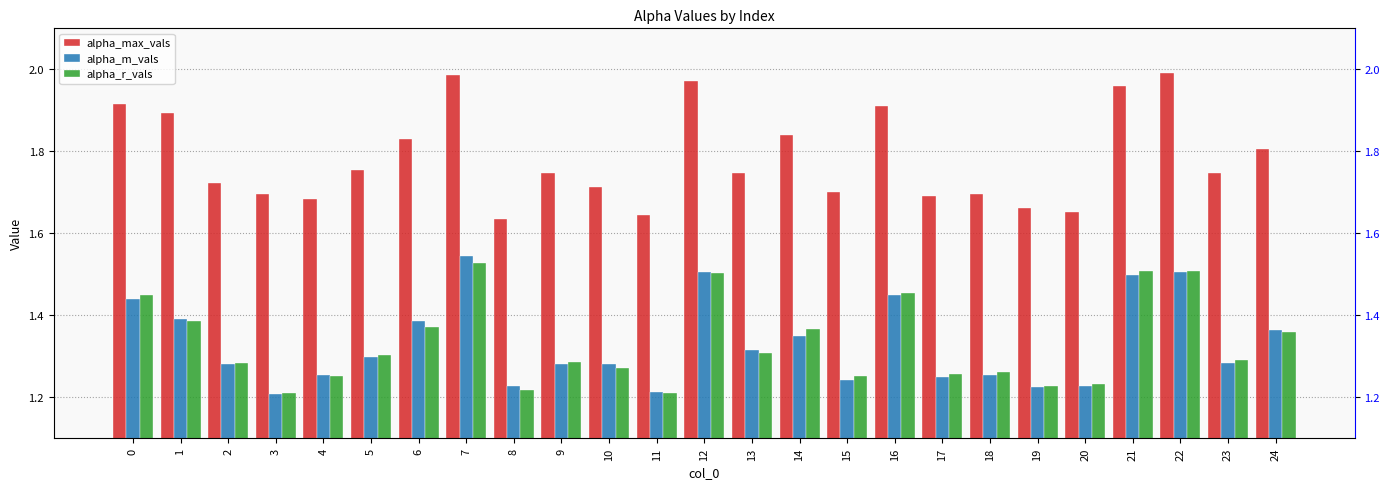

Reading right to left, list all the values displayed in this chart.

alpha_max_vals: 24=1.8	23=1.7	22=2.0	21=2.0	20=1.7	19=1.7	18=1.7	17=1.7	16=1.9	15=1.7	14=1.8	13=1.7	12=2.0	11=1.6	10=1.7	9=1.7	8=1.6	7=2.0	6=1.8	5=1.8	4=1.7	3=1.7	2=1.7	1=1.9	0=1.9
alpha_m_vals: 24=1.4	23=1.3	22=1.5	21=1.5	20=1.2	19=1.2	18=1.3	17=1.3	16=1.4	15=1.2	14=1.4	13=1.3	12=1.5	11=1.2	10=1.3	9=1.3	8=1.2	7=1.5	6=1.4	5=1.3	4=1.3	3=1.2	2=1.3	1=1.4	0=1.4
alpha_r_vals: 24=1.4	23=1.3	22=1.5	21=1.5	20=1.2	19=1.2	18=1.3	17=1.3	16=1.5	15=1.3	14=1.4	13=1.3	12=1.5	11=1.2	10=1.3	9=1.3	8=1.2	7=1.5	6=1.4	5=1.3	4=1.3	3=1.2	2=1.3	1=1.4	0=1.4